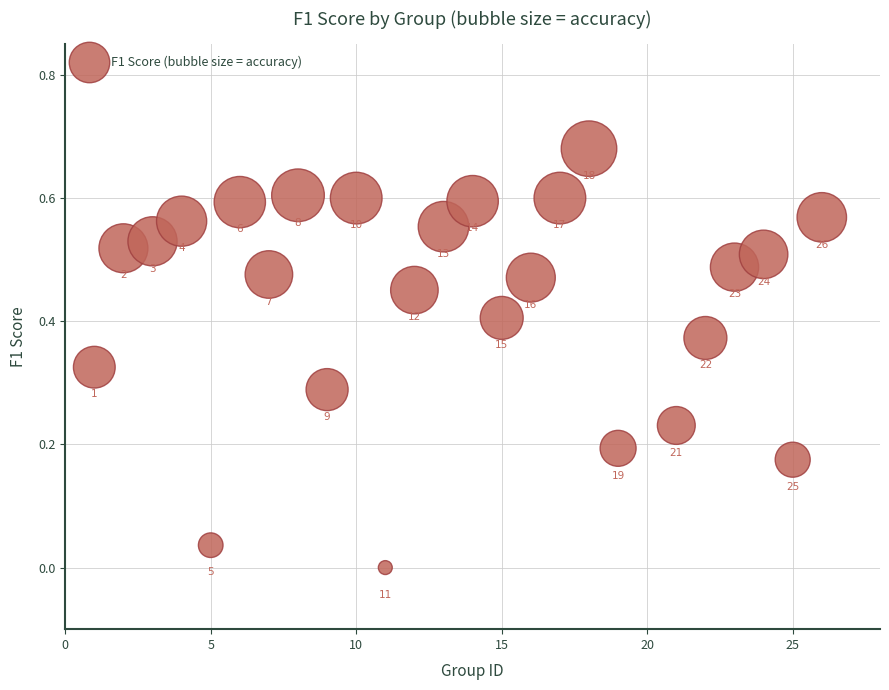

What is the range of X values (max minus min)?

25.0